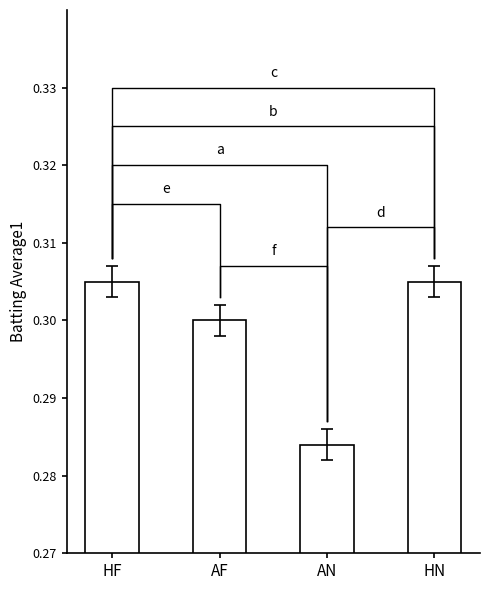

Rank the categories by value from highest to lowest.

HF, HN, AF, AN